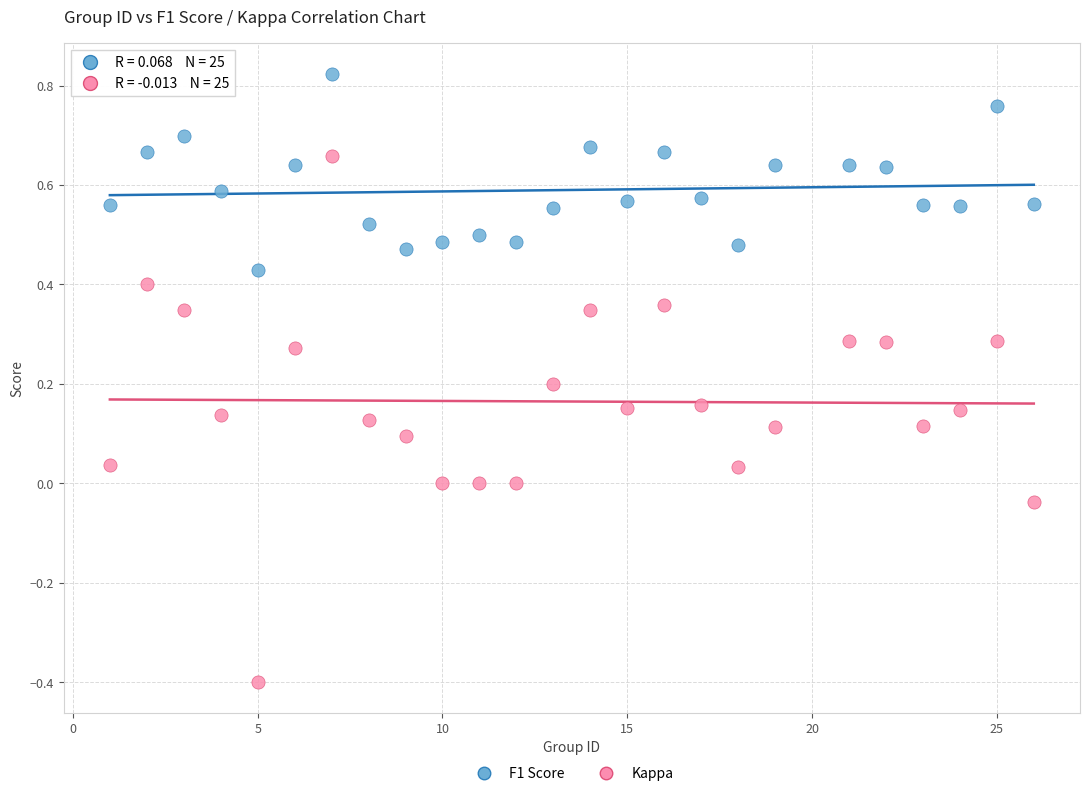

Across all data points, what is the range of X values (max minus min)?

25.0